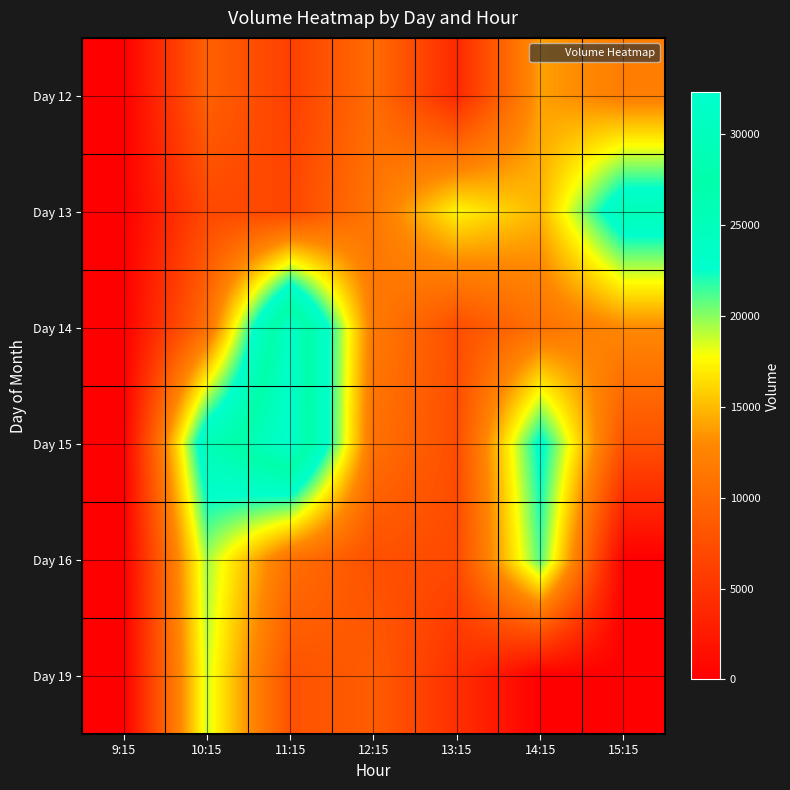

Which has a higher value, 9:15 or 13:15?

13:15